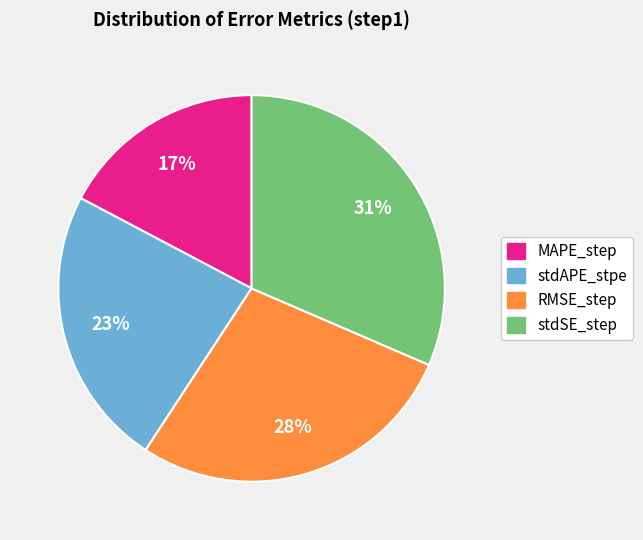

What percentage is the stdAPE_stpe slice, to the nearest percent?

23%